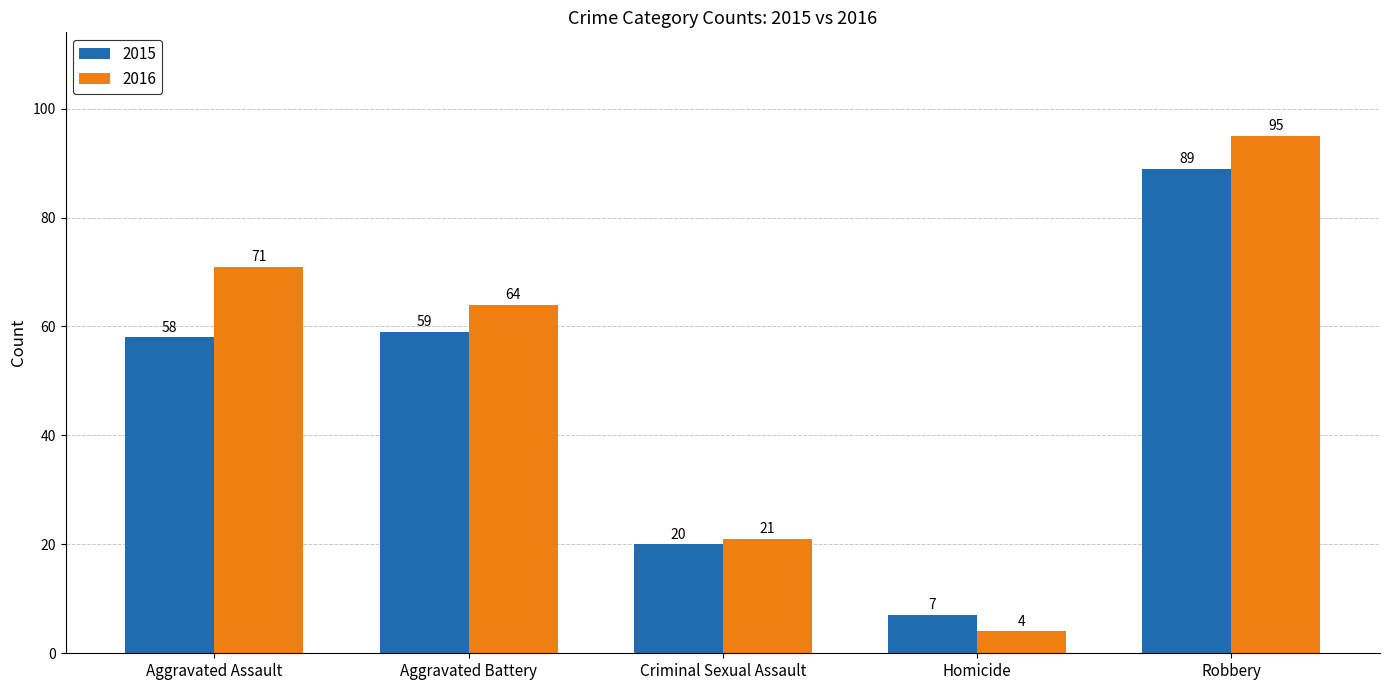

Where is 2016 nearest to the value 49?

Aggravated Battery